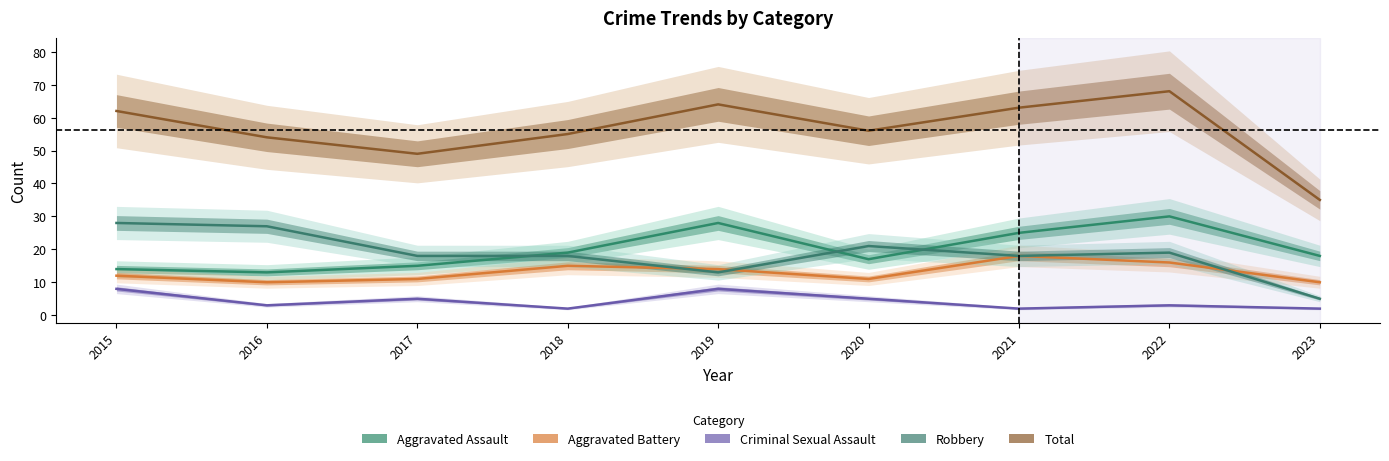

What is the difference between the second highest and minimum values in the Criminal Sexual Assault series?

6